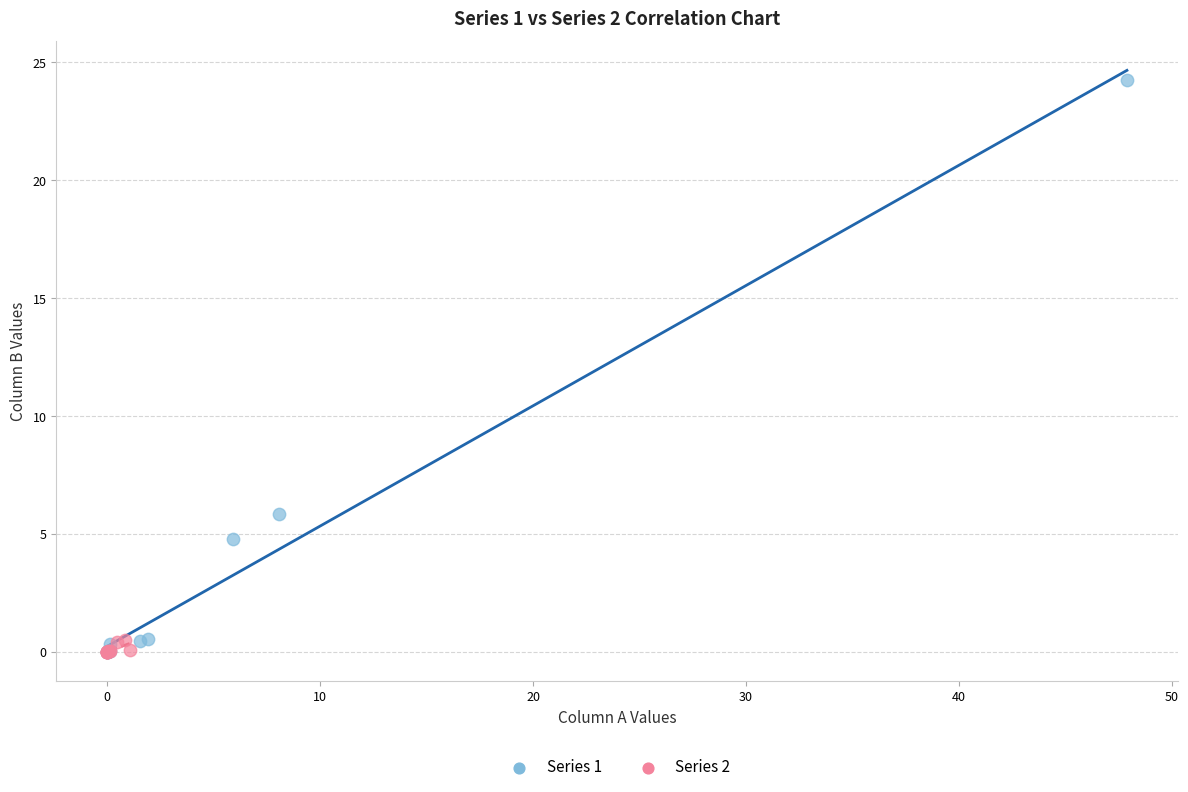

Which series reaches the maximum Y coordinate?

Series 1